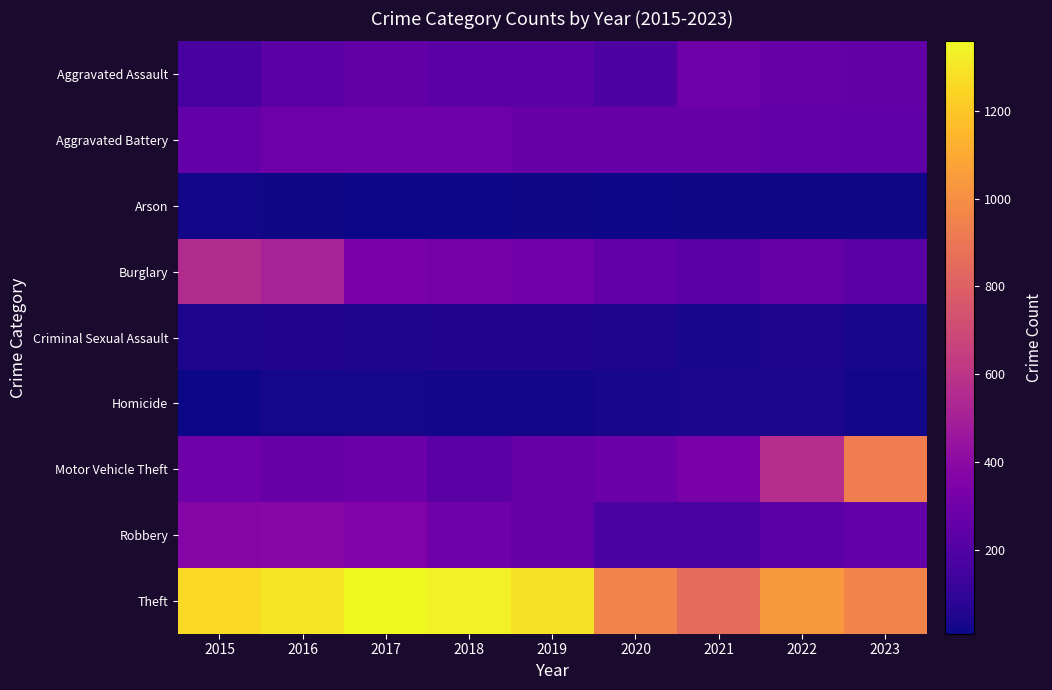

What is the total value across all series at 2019?

2700